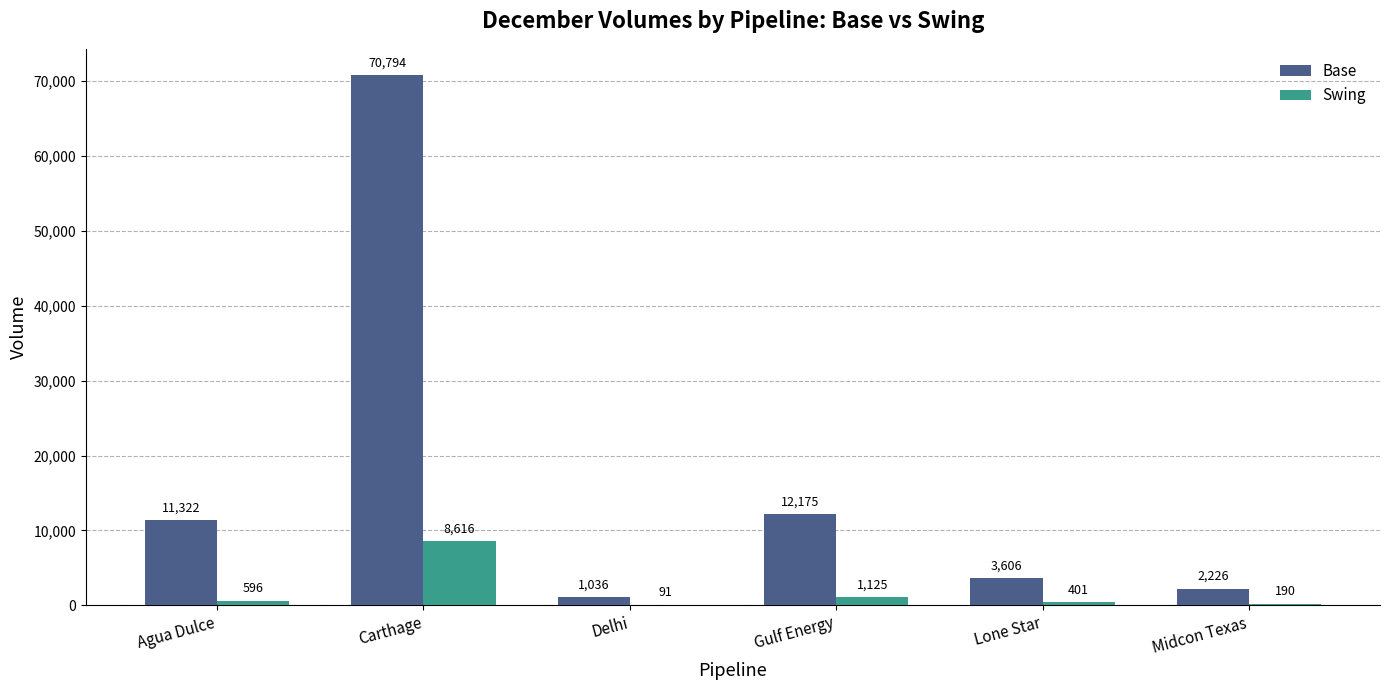

What is the maximum value shown in the chart?

70794